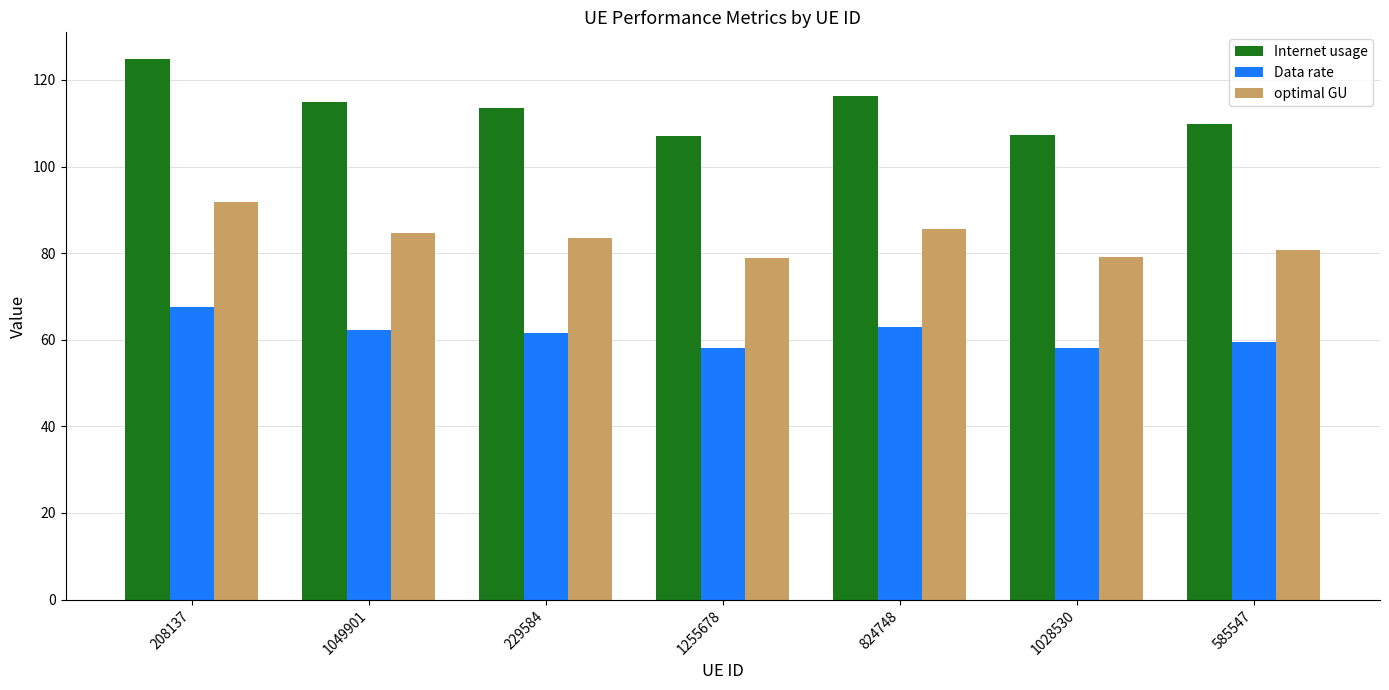

Is the value of optimal GU at 824748 greater than the value of Data rate at 1255678?

Yes